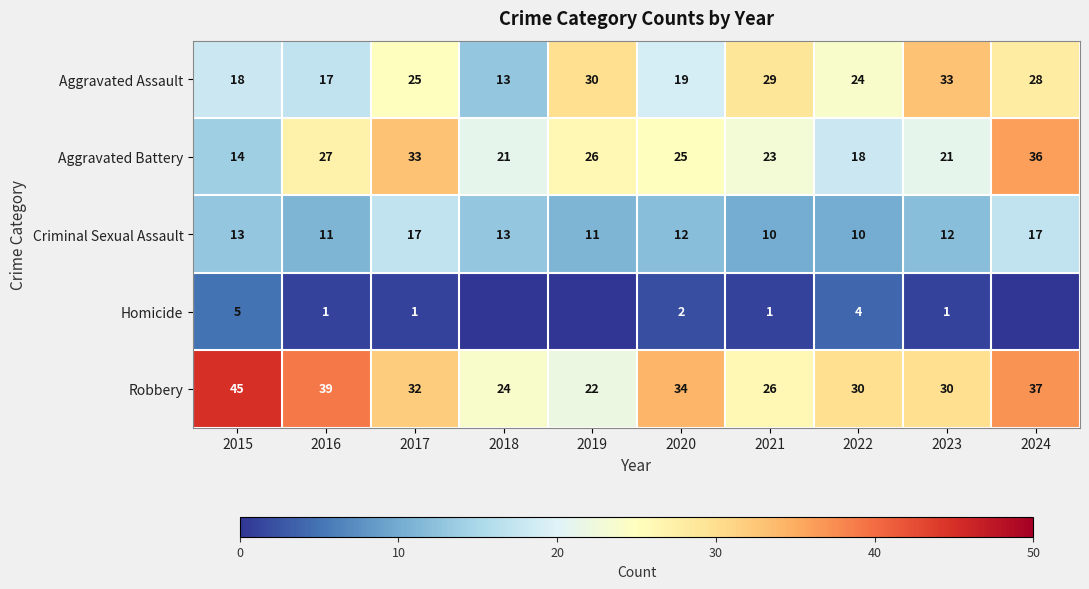

How many data points in Robbery are less than 32?

5